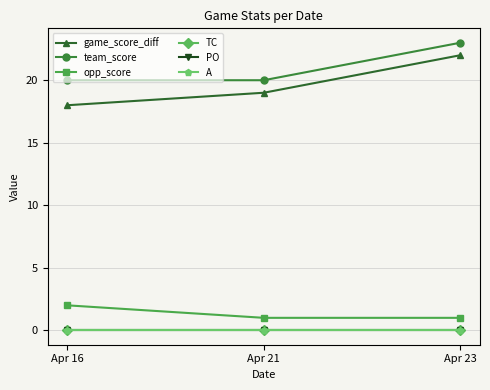

Rank the series at Apr 23 from lowest to highest value.

TC, PO, A, opp_score, game_score_diff, team_score